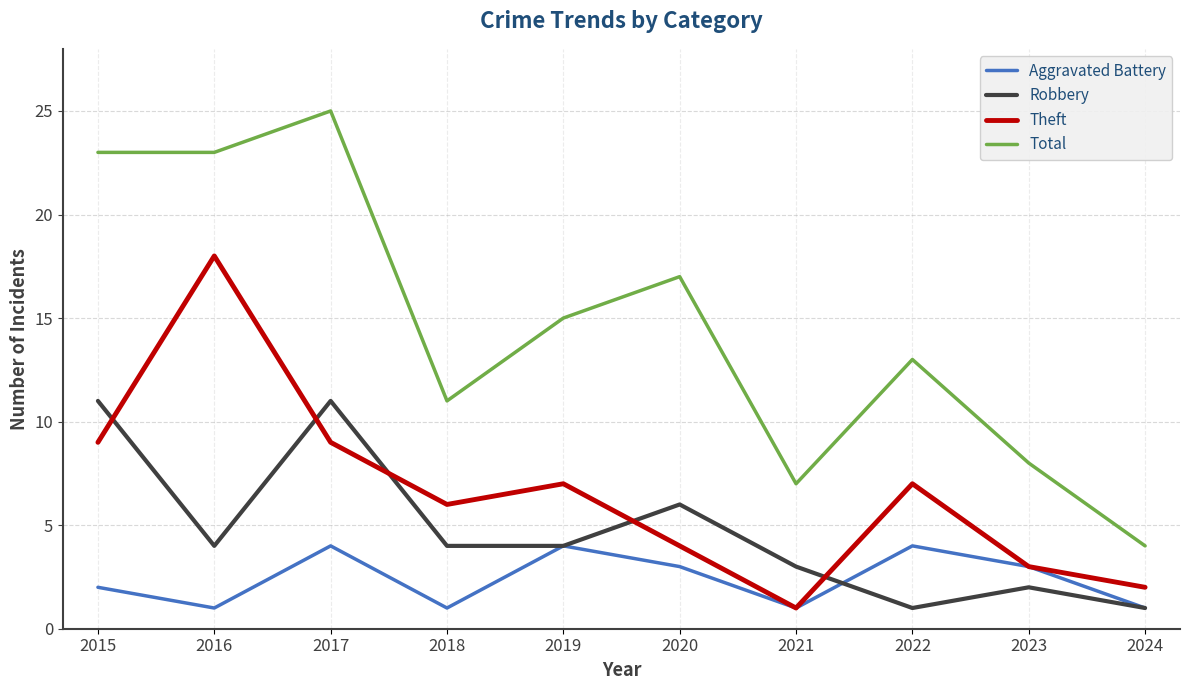

What is the total value across all series at 2021?

12